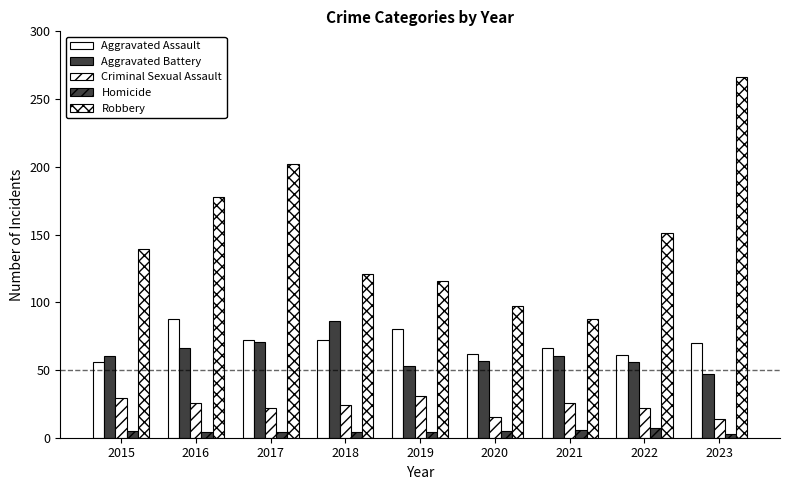

Reading left to right, transcribe all the data shown in this chart.

Aggravated Assault: 2015=56	2016=88	2017=72	2018=72	2019=80	2020=62	2021=66	2022=61	2023=70
Aggravated Battery: 2015=60	2016=66	2017=71	2018=86	2019=53	2020=57	2021=60	2022=56	2023=47
Criminal Sexual Assault: 2015=29	2016=26	2017=22	2018=24	2019=31	2020=15	2021=26	2022=22	2023=14
Homicide: 2015=5	2016=4	2017=4	2018=4	2019=4	2020=5	2021=6	2022=7	2023=3
Robbery: 2015=139	2016=178	2017=202	2018=121	2019=116	2020=97	2021=88	2022=151	2023=266